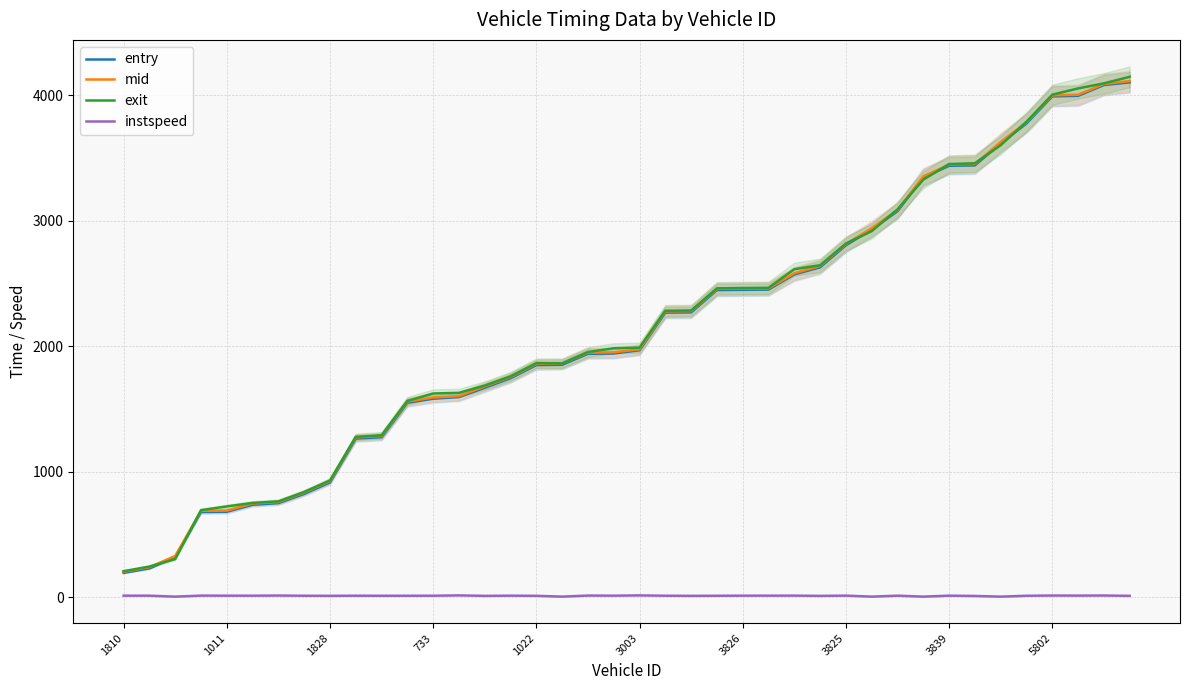

True or false: exit has a value of 5311.4 at 5802.

False